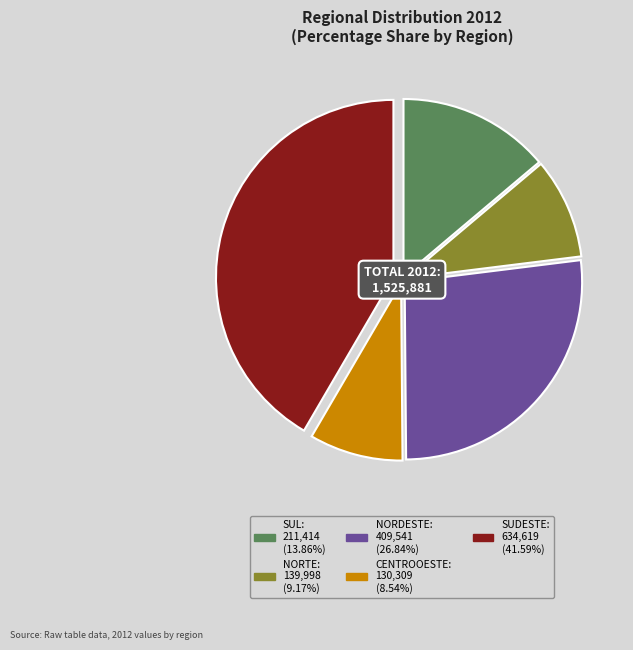

How many segments does this pie chart have?

5